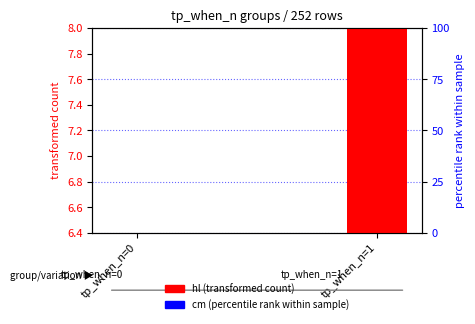

Which series contains the highest Y value?

cm (percentile)